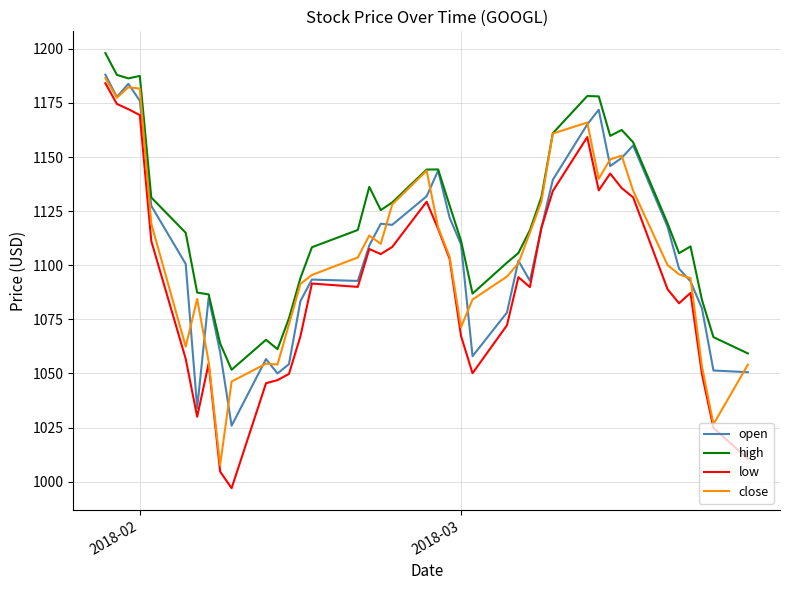

True or false: low and high cross at least once.

False